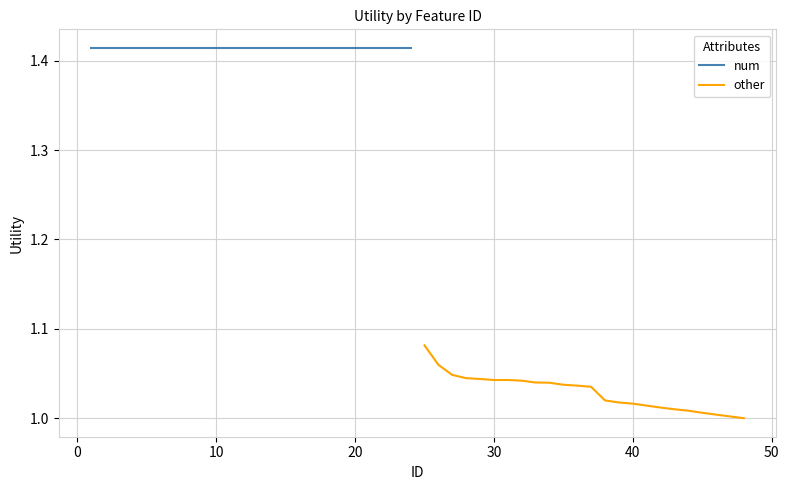

What are all the series names shown in the legend?

num, other